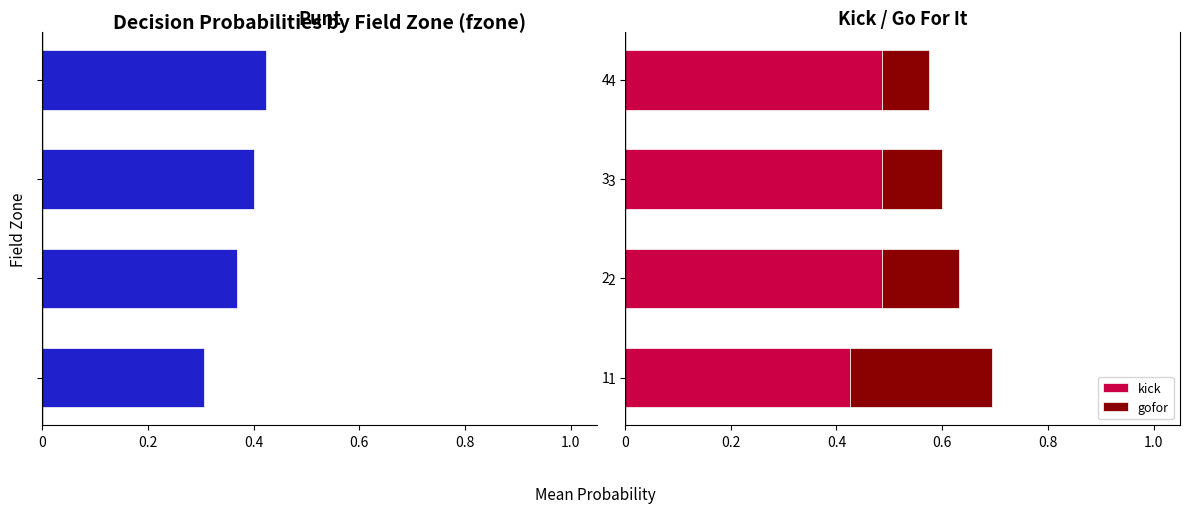

What is the difference between the second highest and minimum values in the kick series?

0.1